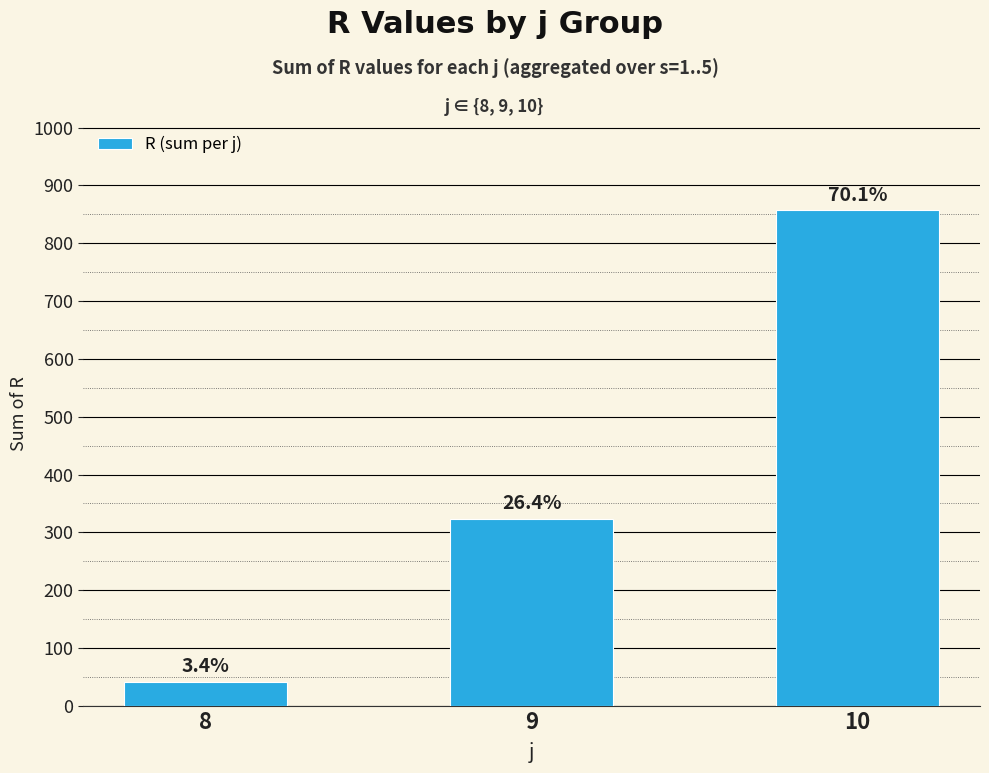

What is the sum of all values?

1222